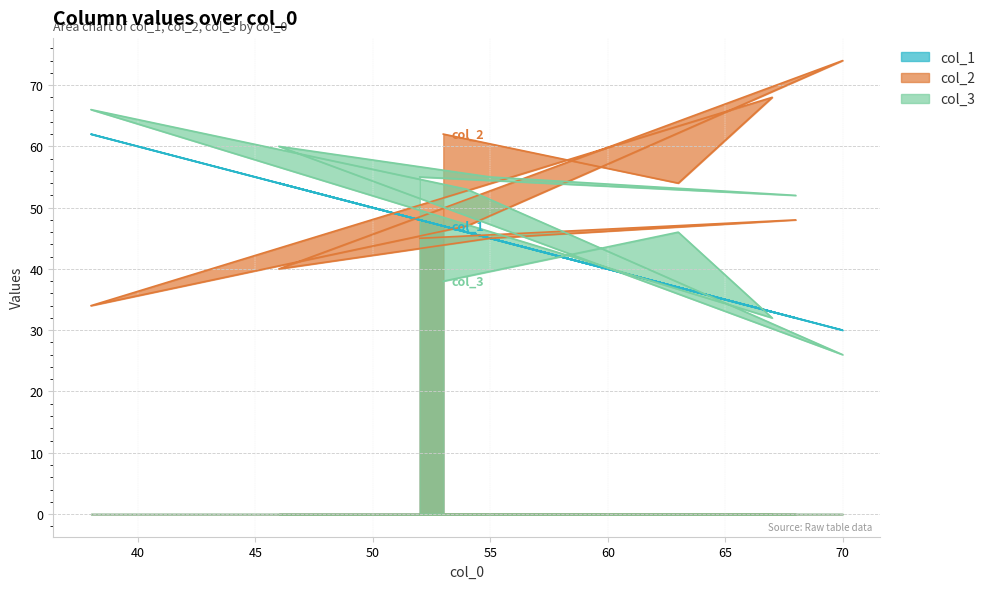

What is the value of the col_3 point at the 10th from the left?

38